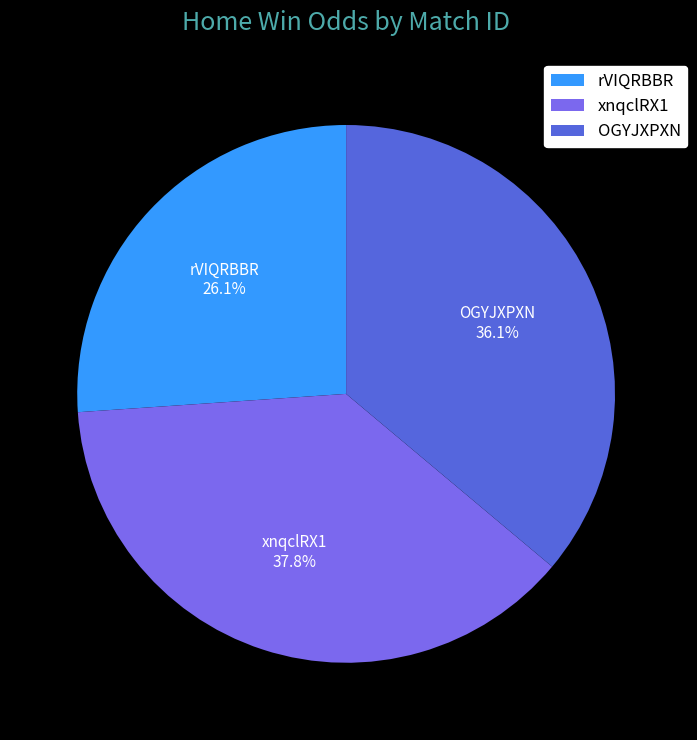

Does rVIQRBBR represent more than half of the total?

No